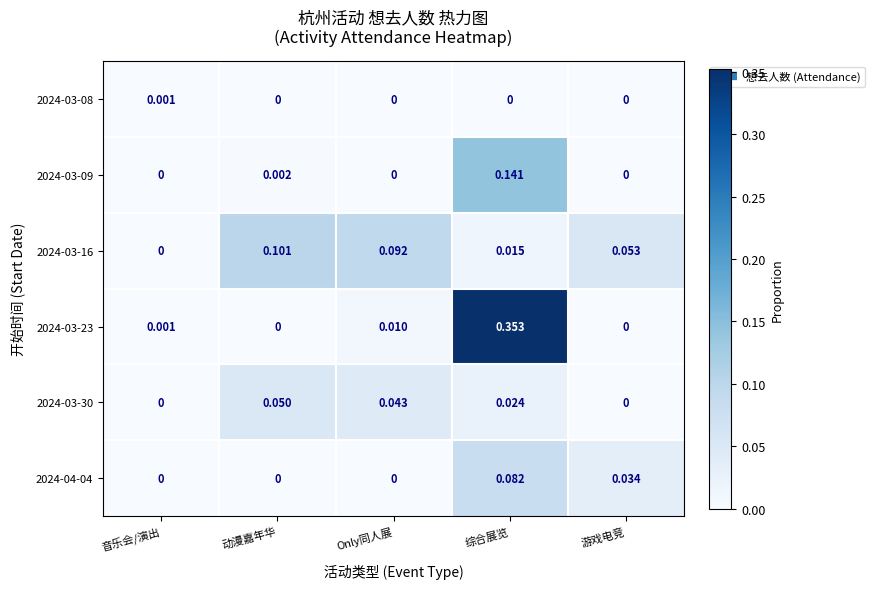

What is the greatest value displayed?

0.4